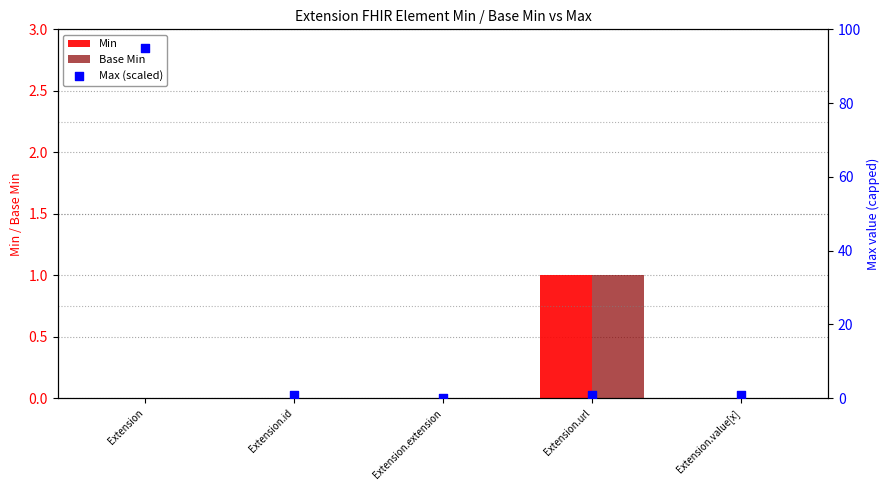

Which series has the largest total across all categories?

Max (scaled)